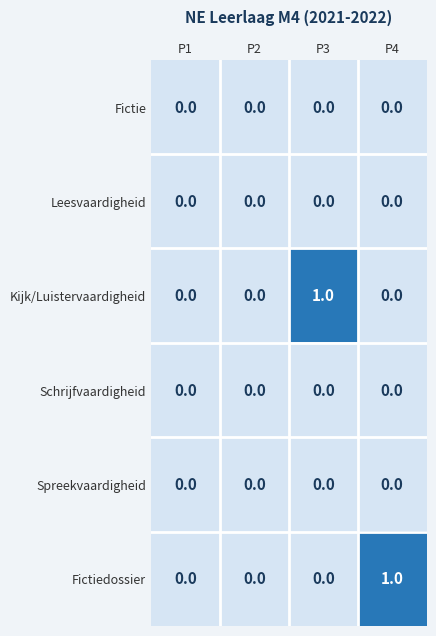

Count the Fictiedossier values in the range 0 to 1.

4